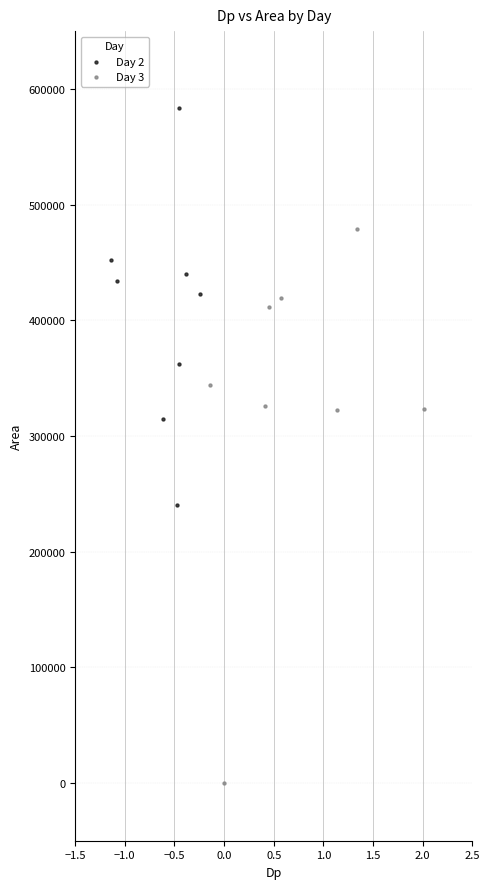

Which series has the widest spread of Y values?

Day 3